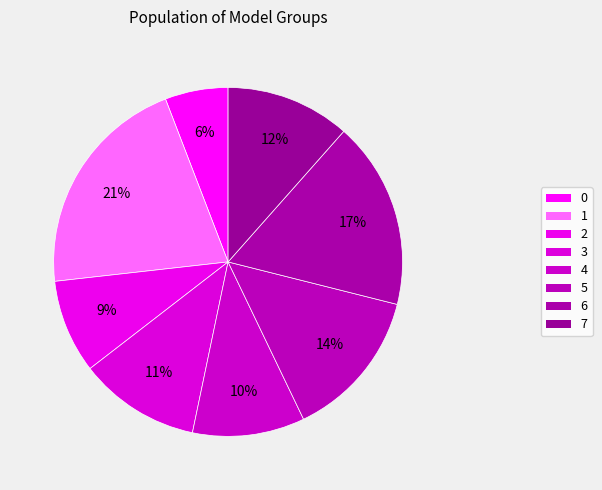

How many slices are in this pie chart?

8